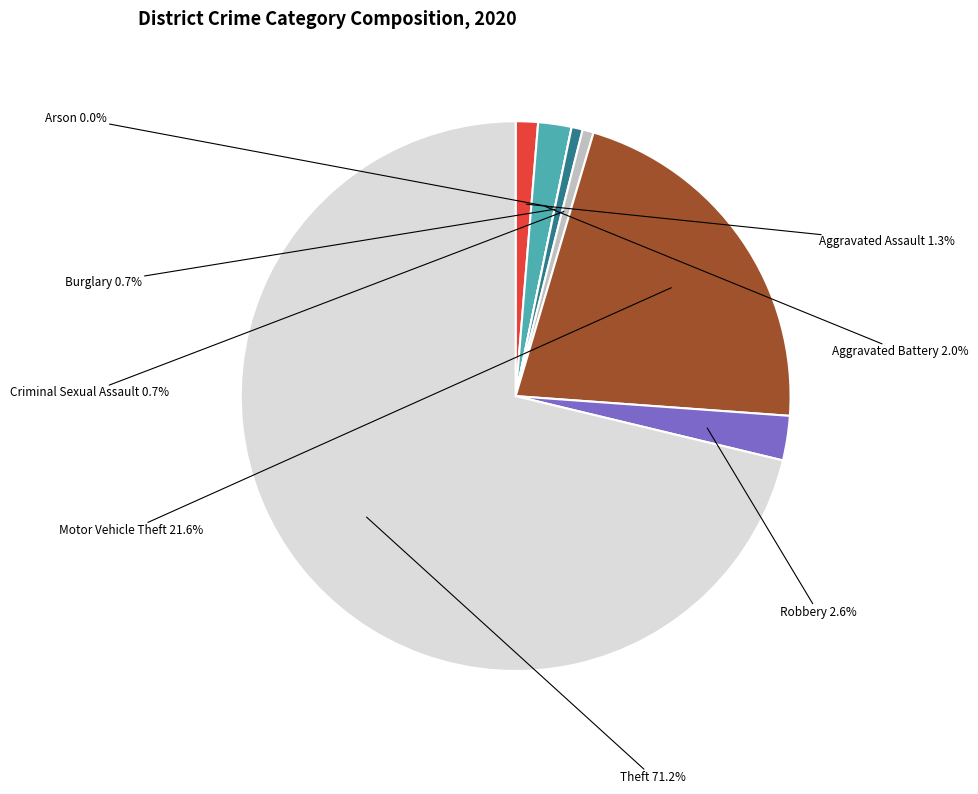

Is it true that Criminal Sexual Assault is 1% of the pie?

True